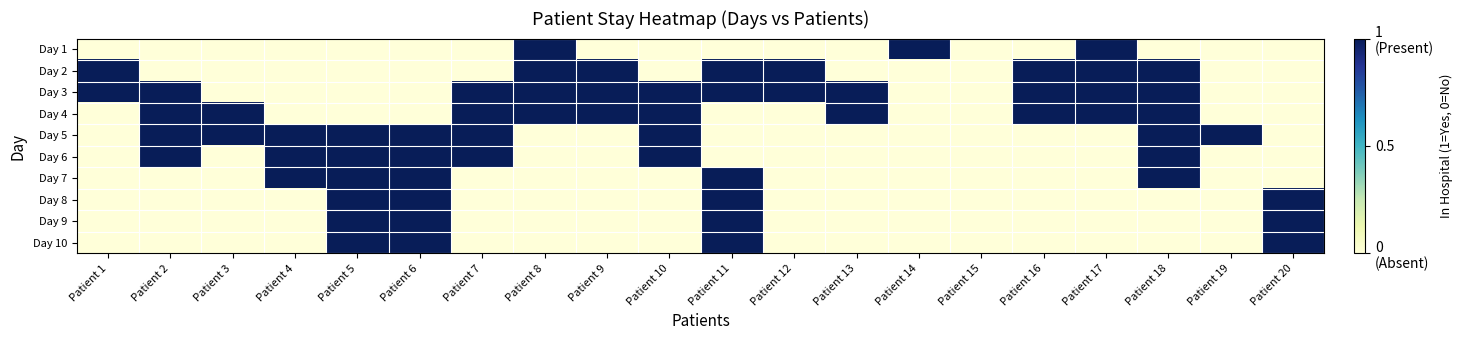

What is the difference between the highest and lowest values at Patient 18?

1